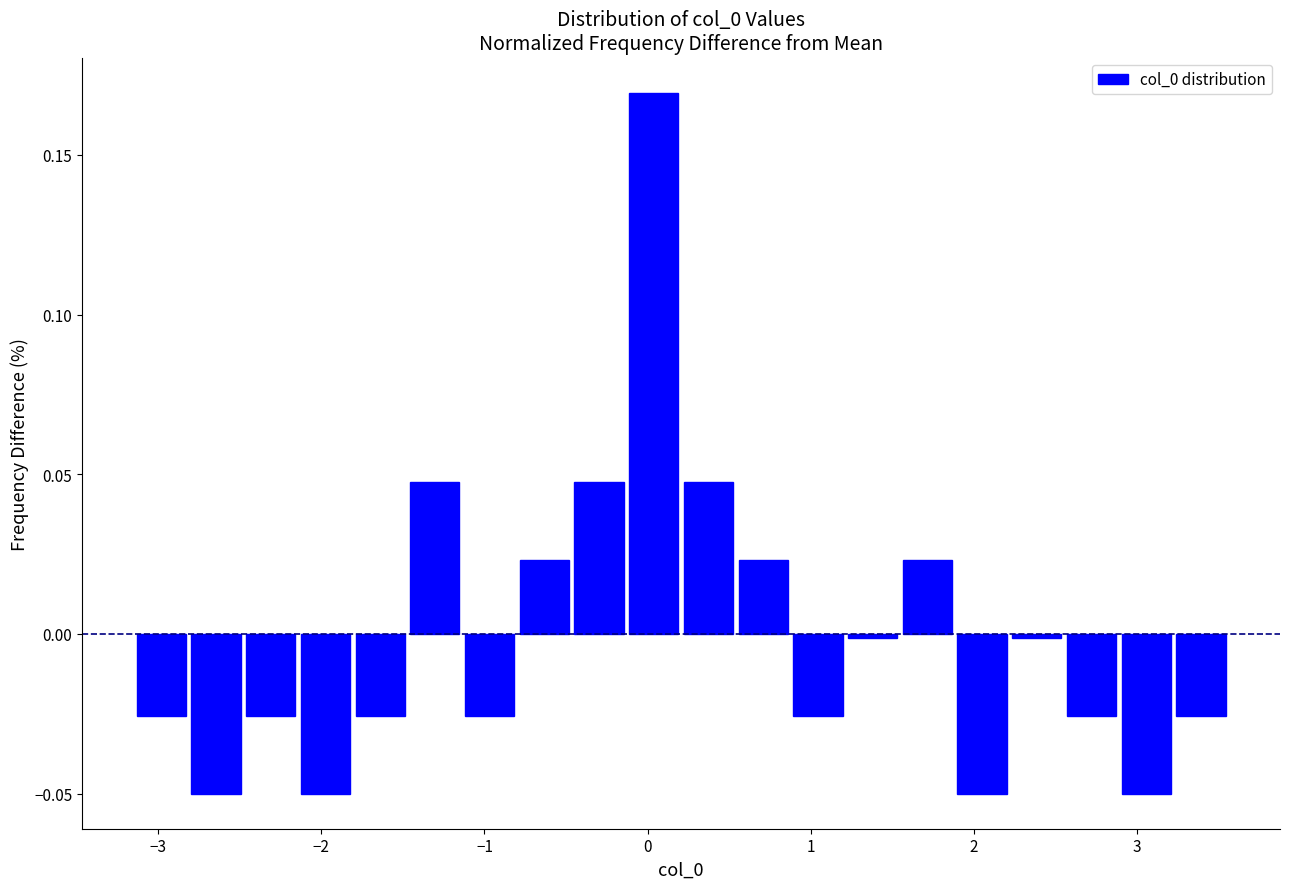

Read against the x-axis, roughly where is the centre of the tallest bar?

0.0